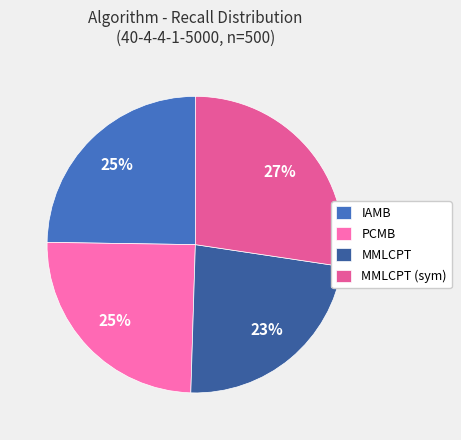

How many segments does this pie chart have?

4